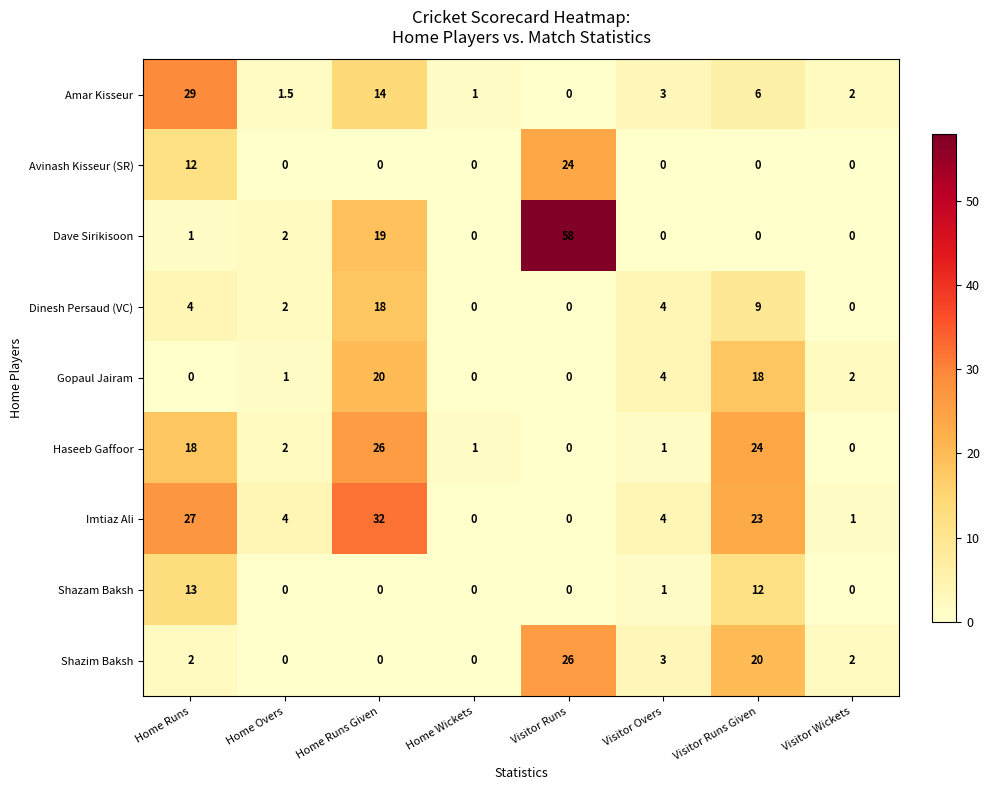

What is the difference between the highest and lowest values at Visitor Runs?

58.0